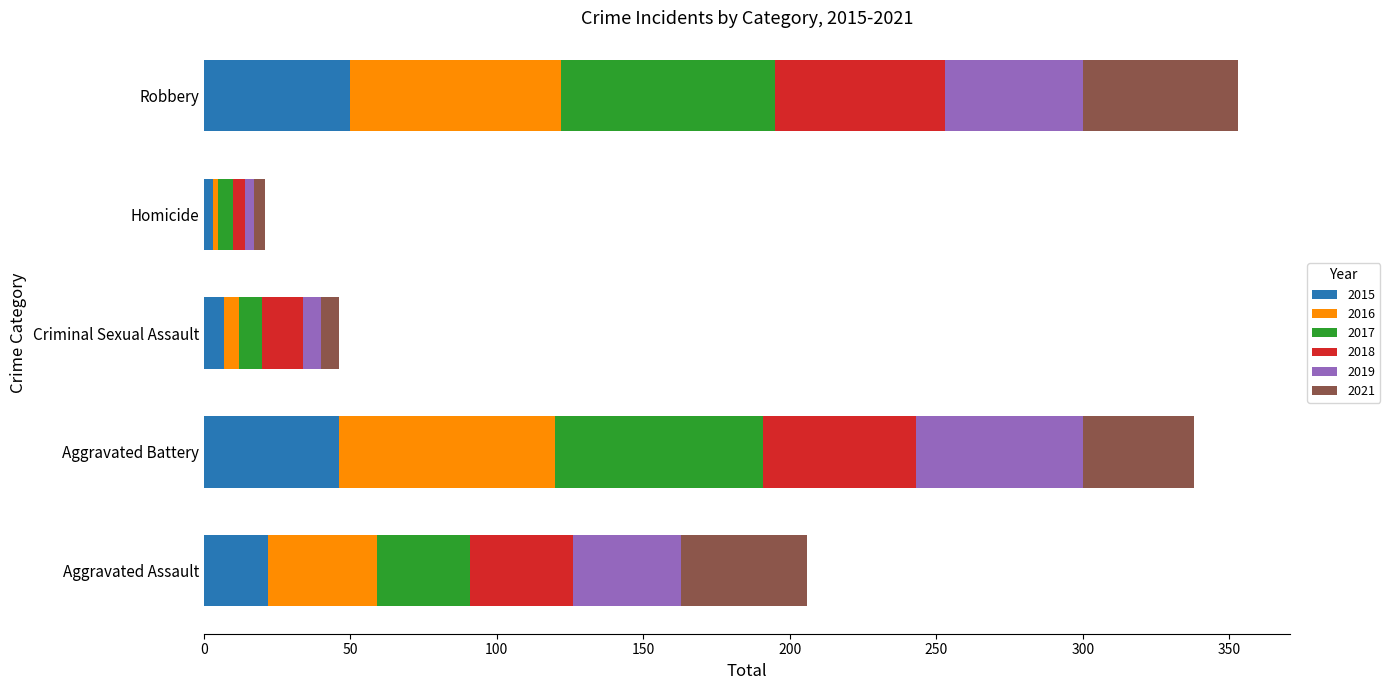

What is the sum of all 2015 values?

128